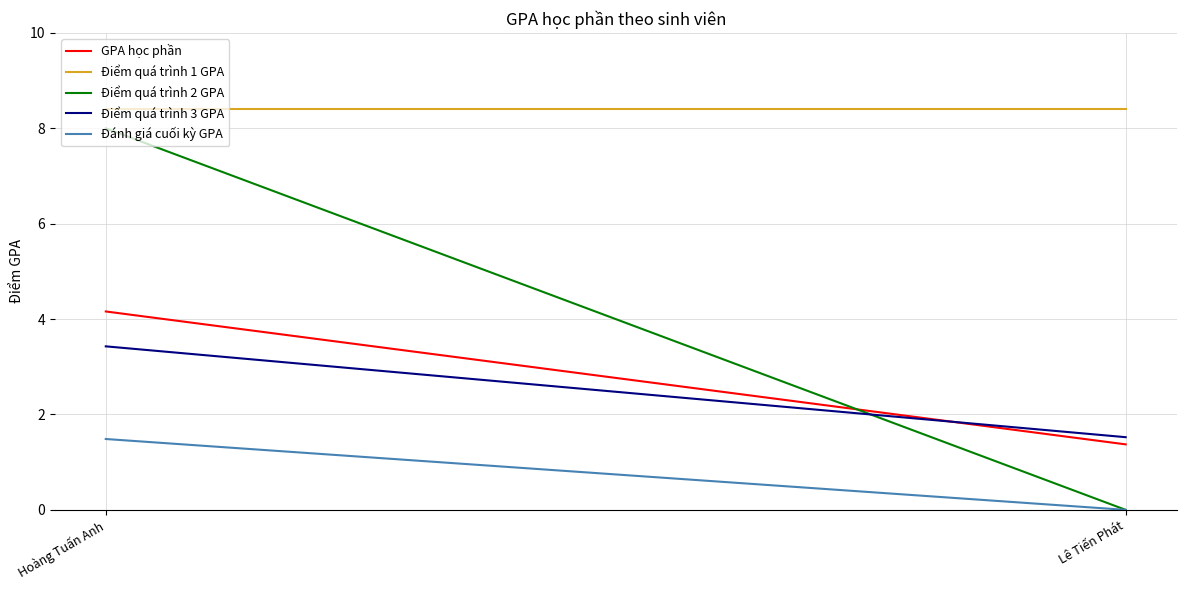

How many values in the Điểm quá trình 2 GPA series are below 8?

1